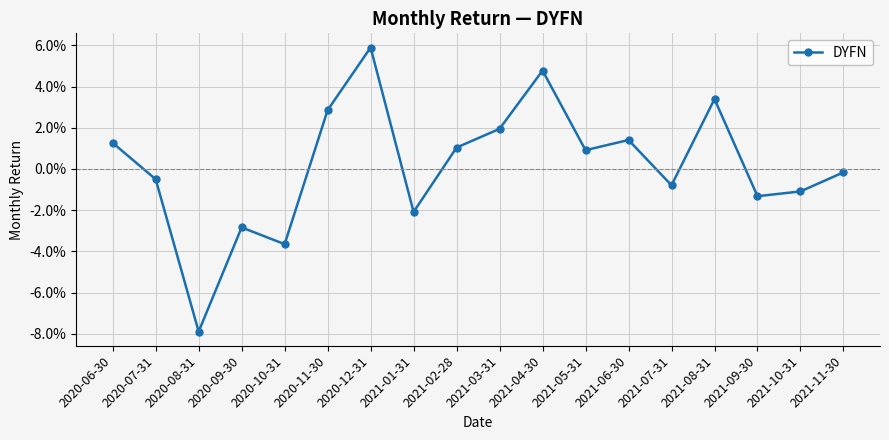

Which label corresponds to the smallest value in the chart?

2020-08-31